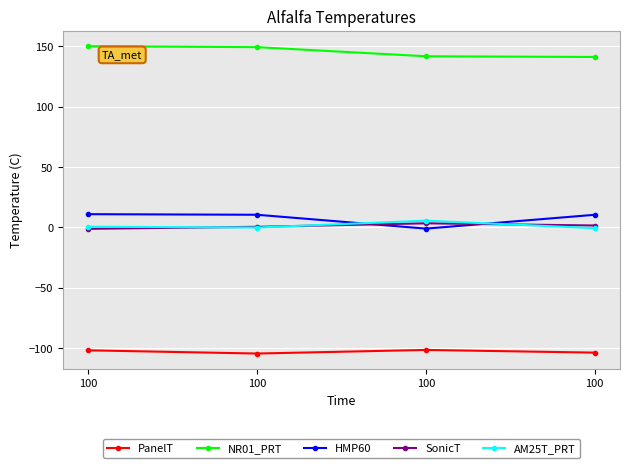

What is the difference between the highest and lowest values at 100?

251.7